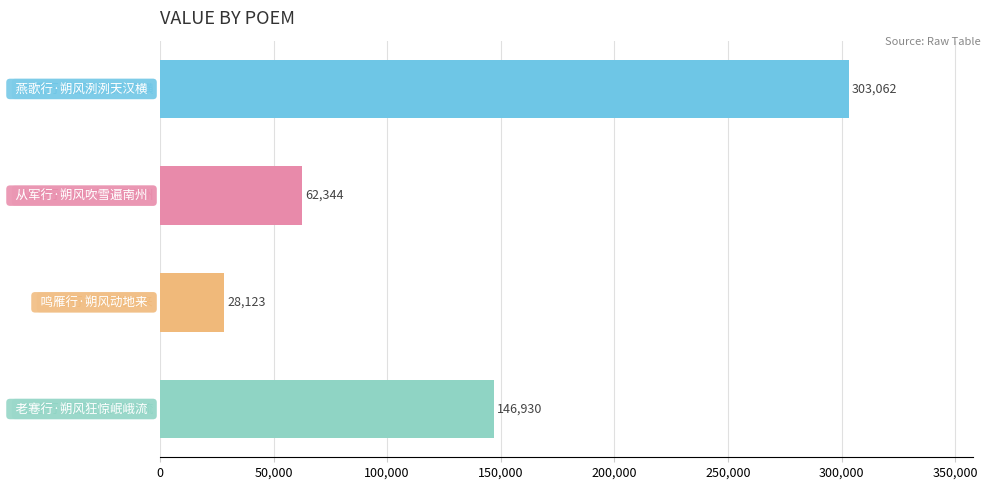

How many values are between 62344 and 303062?

3